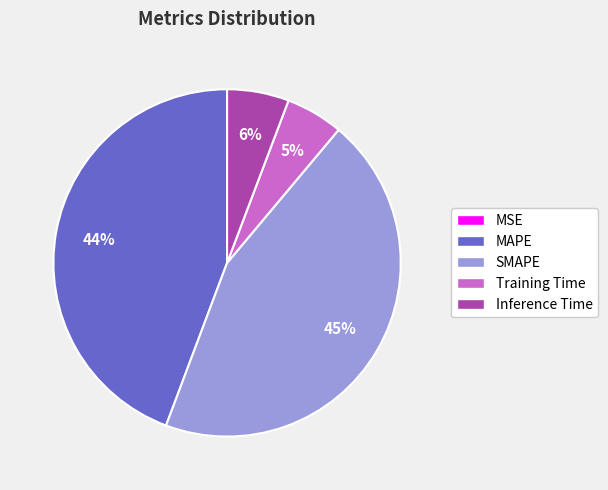

Combined, do Training Time and Inference Time account for over 50%?

No